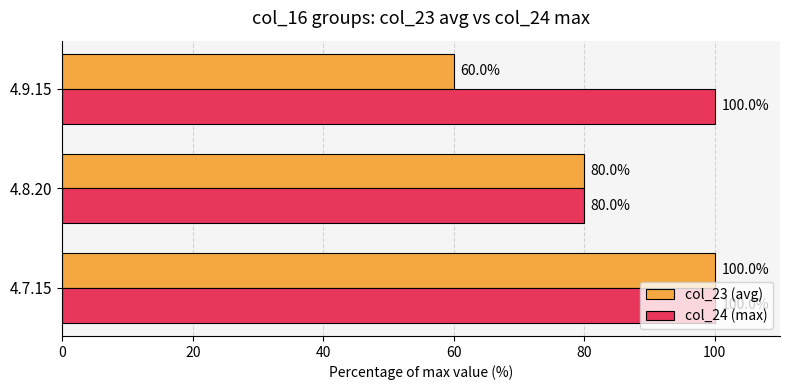

Which series has the largest range (max minus min)?

col_23 (avg)